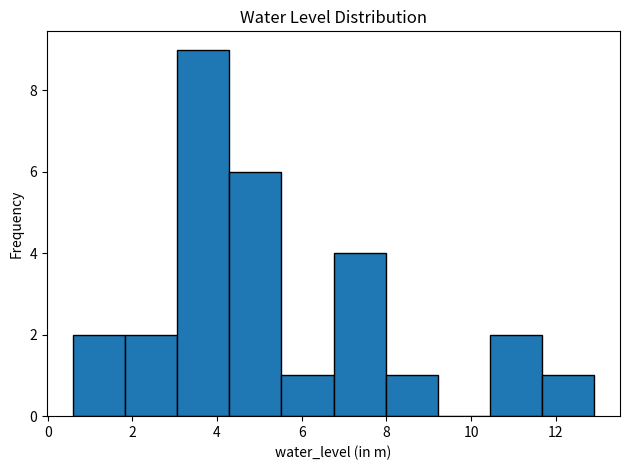

Reading left to right, list every bar in this chart as the range it spans on the x-axis followed by its height. Neither the bar edges nor the heights are printed on the chart, so give them approximately, as read against the axes.

0.6 to 1.8: 2
1.8 to 3.0: 2
3.0 to 4.2: 9
4.2 to 5.6: 6
5.6 to 6.8: 1
6.8 to 8.0: 4
8.0 to 9.2: 1
9.2 to 10.4: 0
10.4 to 11.6: 2
11.6 to 13.0: 1